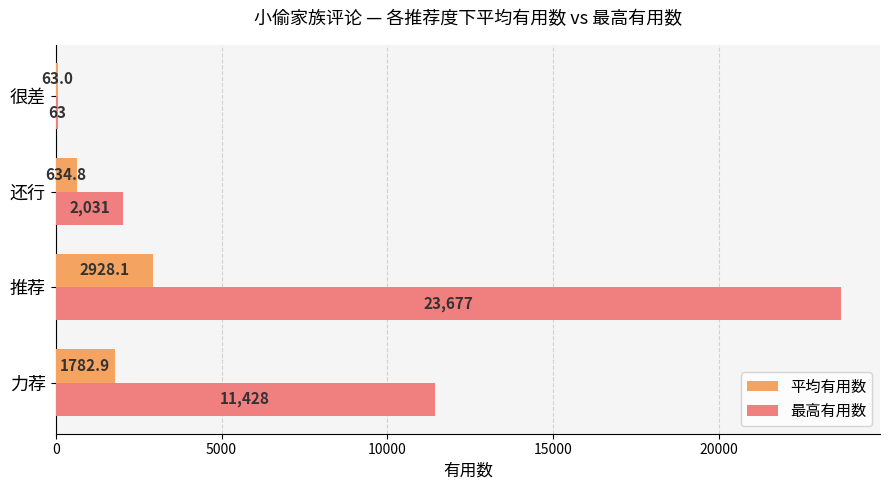

How many data points does each series have?

4